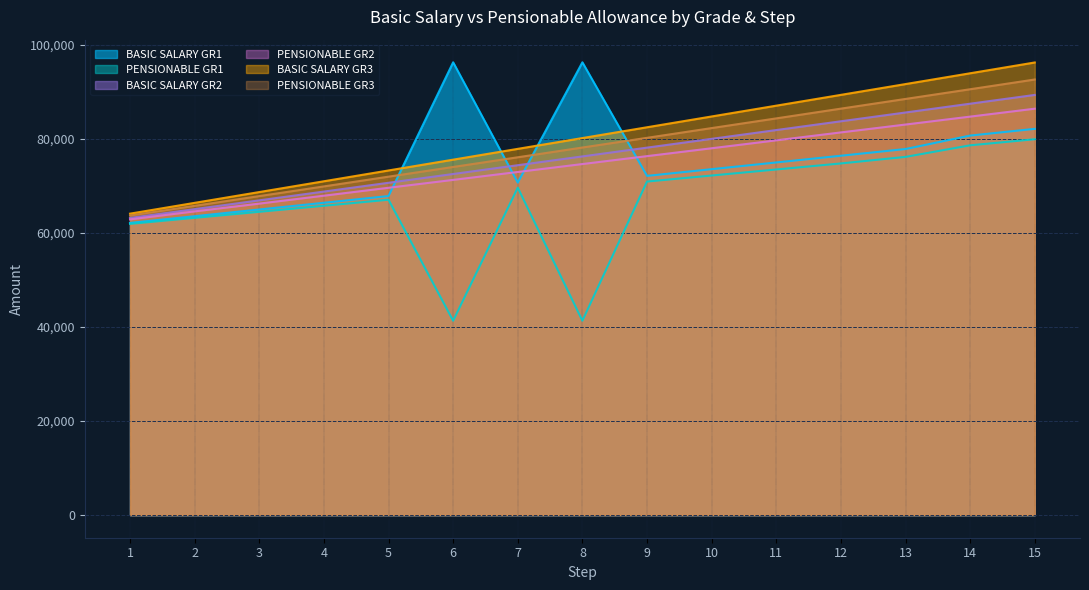

Which series has the largest total across all categories?

BASIC SALARY GR3